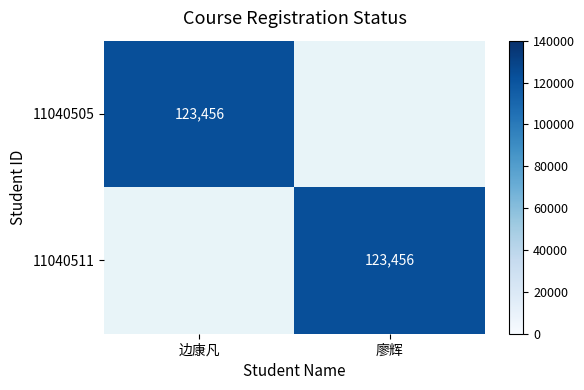

Is it true that 11040505 equals 69565 at 边康凡?

False